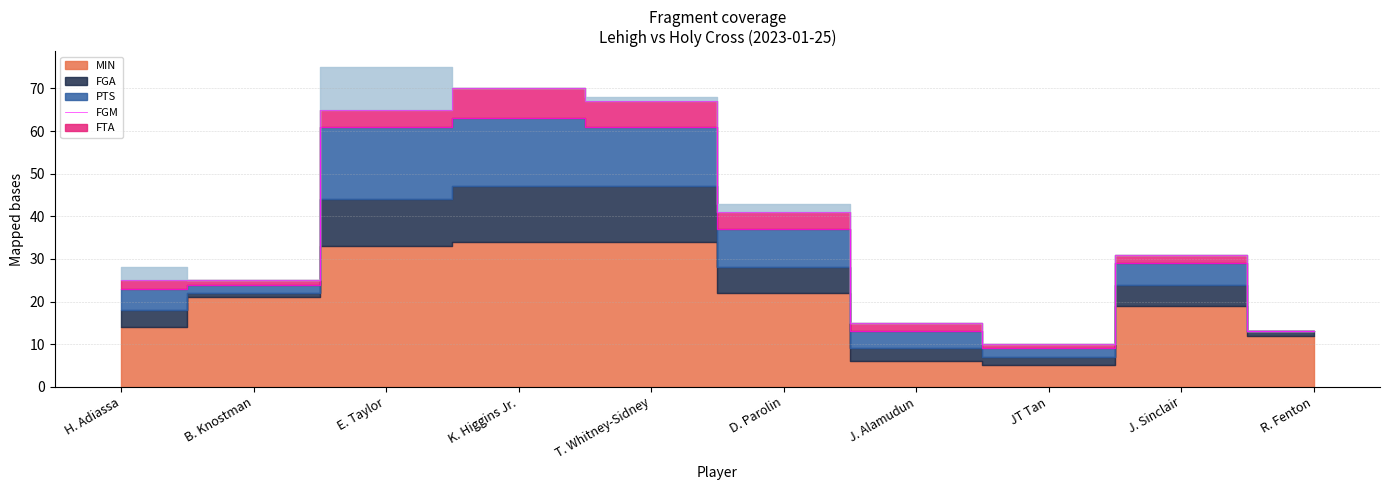

At which category does MIN reach its first local valley?

JT Tan